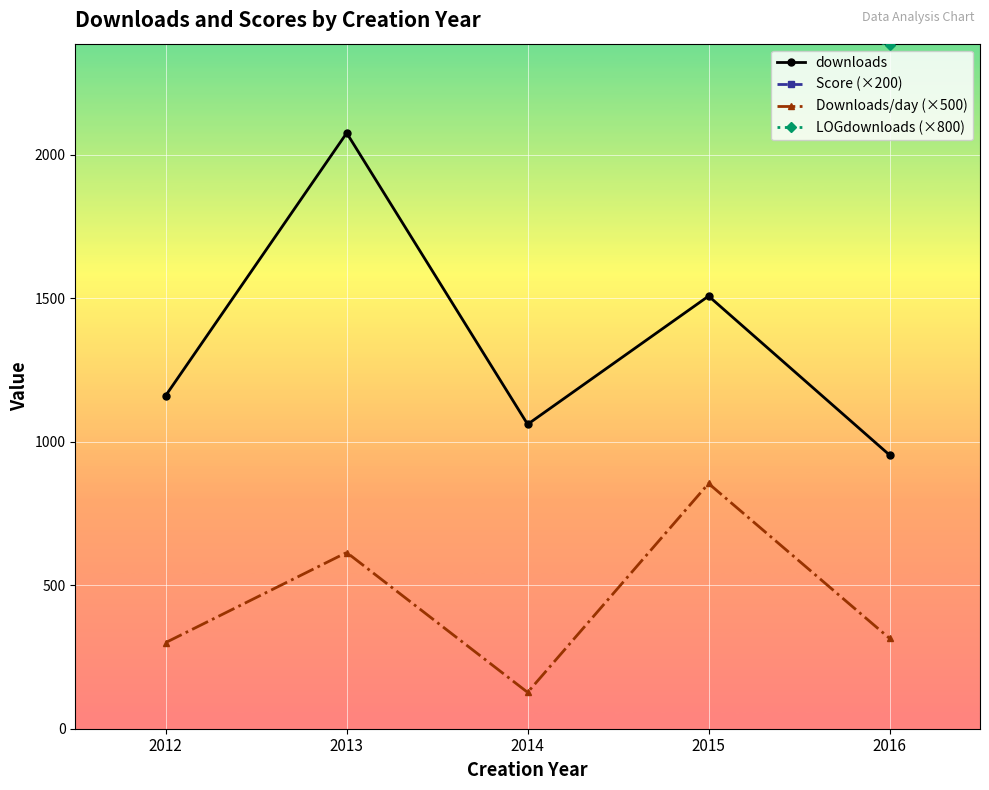

What is the difference between the maximum and second lowest values in the Score (×200) series?

520.0